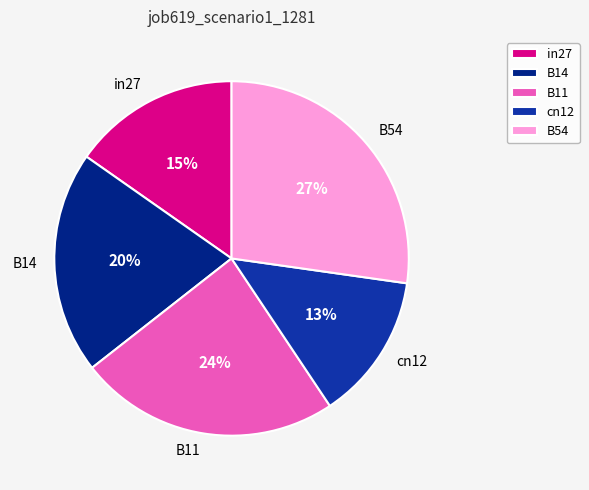

Is there a majority slice in this chart?

No